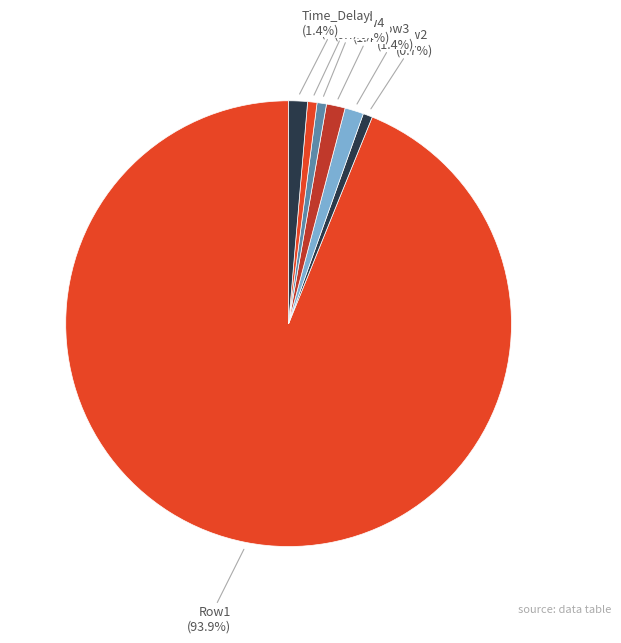

How much of the chart is everything except Row4?

98.6%